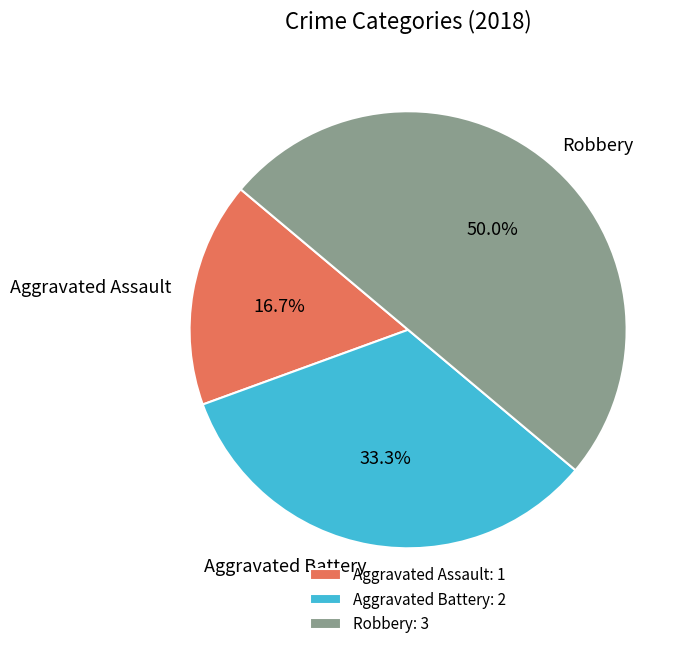

To the nearest percent, what is the average slice percentage?

33%